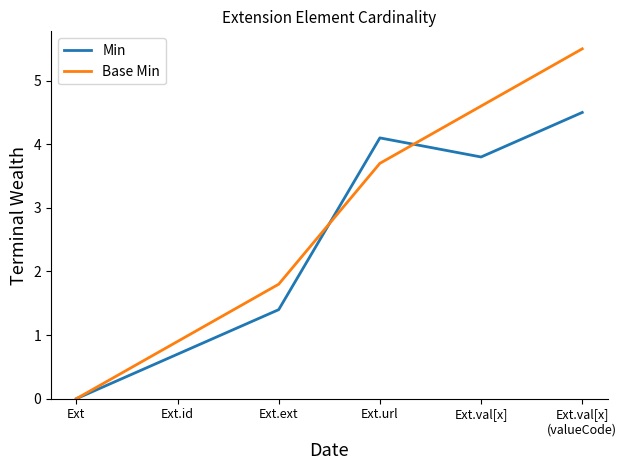

What is the approximate value of Min at Ext.val[x]
(valueCode)?

4.5